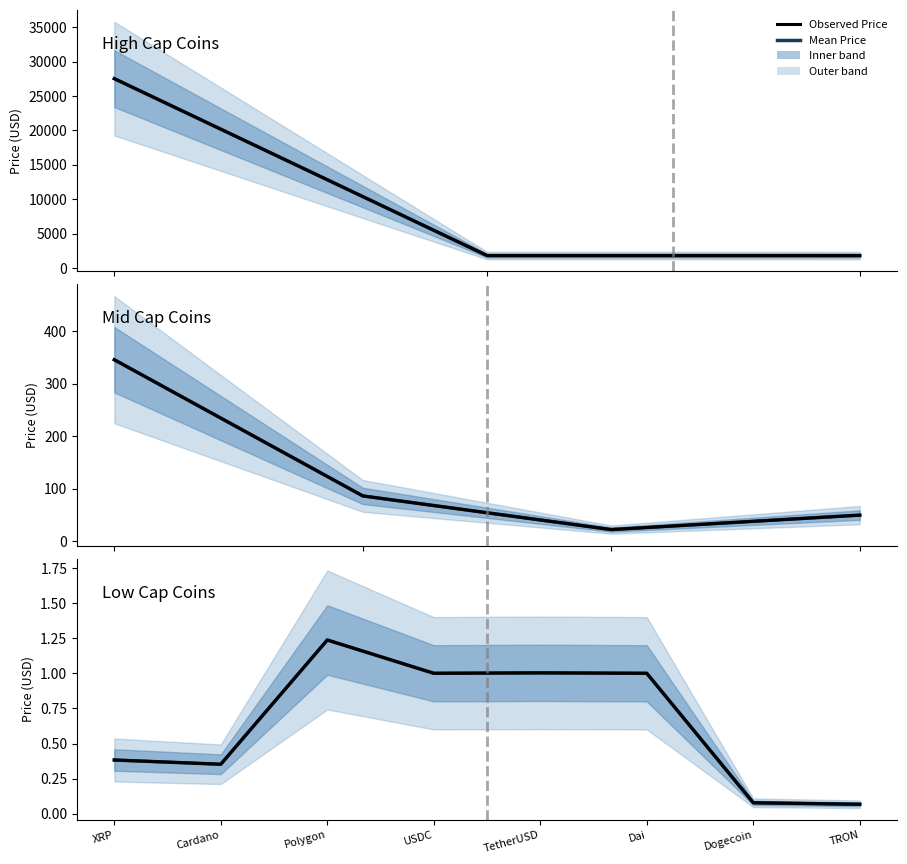

The Observed Price series shows 1.0 at Dai. True or false?

True